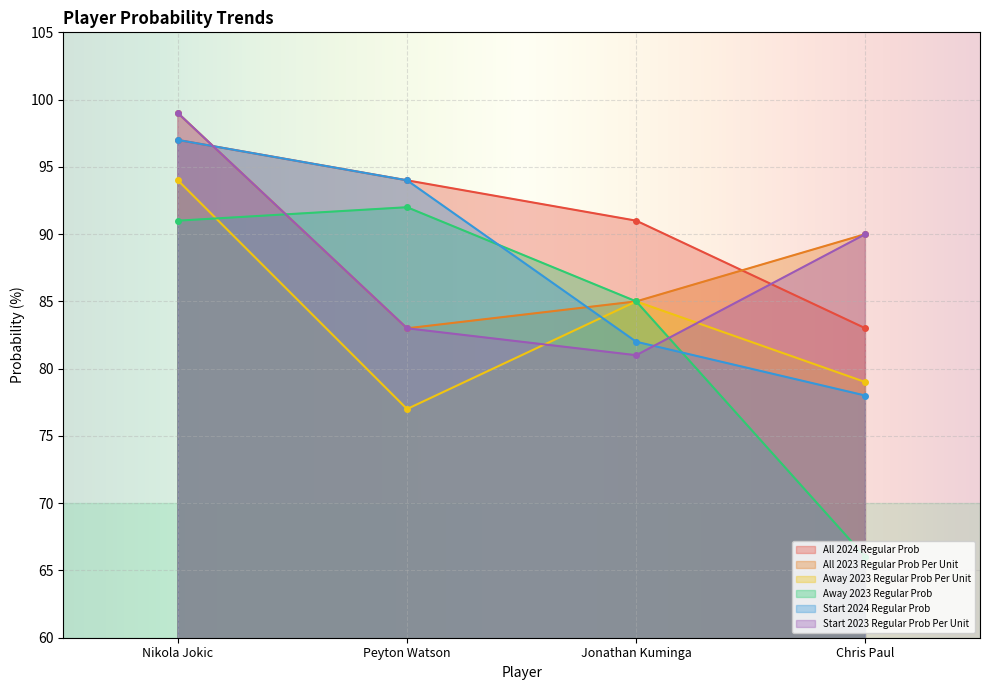

What is the sum of the All 2023 Regular Prob Per Unit values at Chris Paul and Nikola Jokic?

189